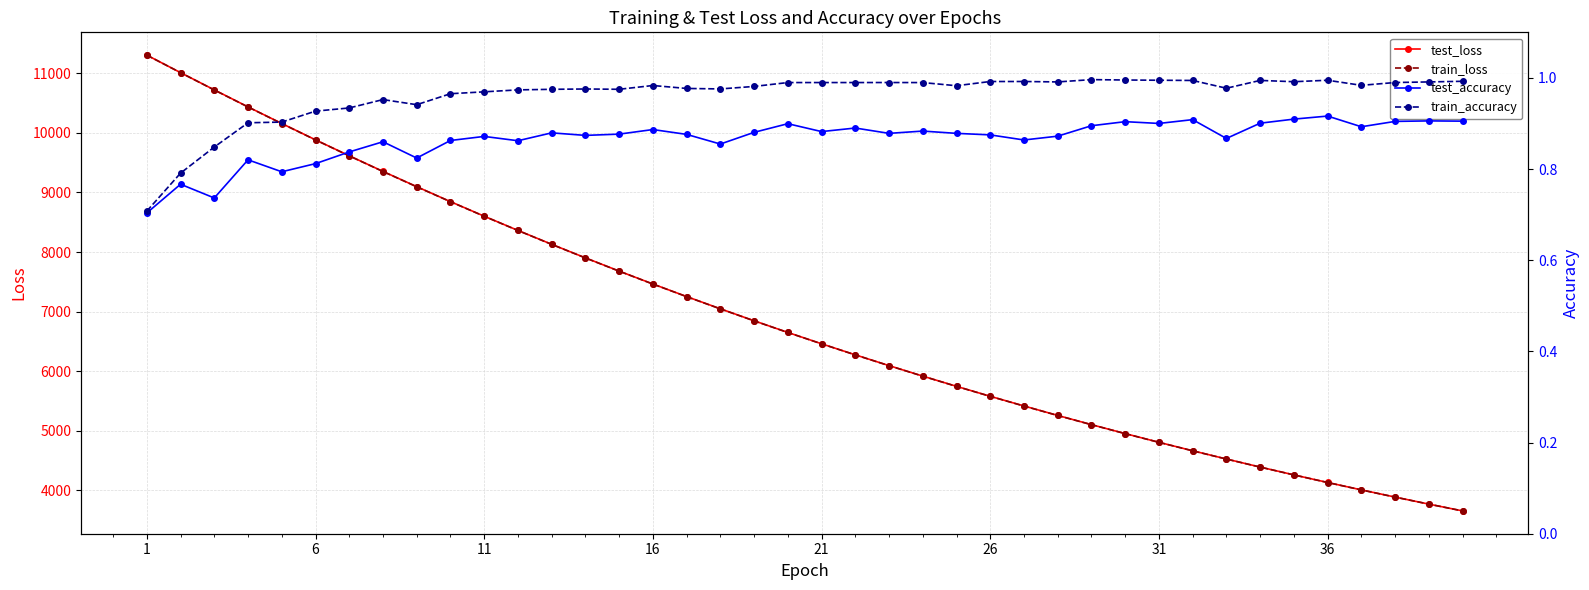

Rank the series by their maximum value, from lowest to highest.

test_accuracy, train_accuracy, train_loss, test_loss